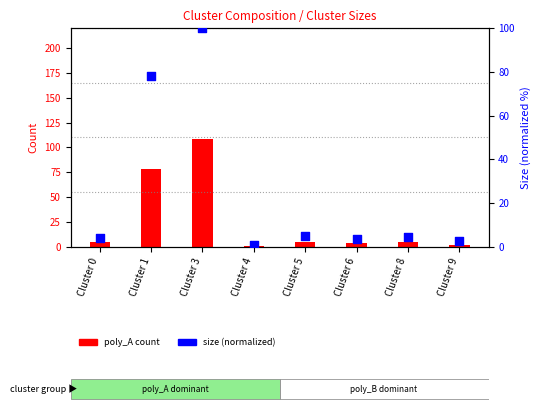

Which series reaches the maximum Y coordinate?

poly_A